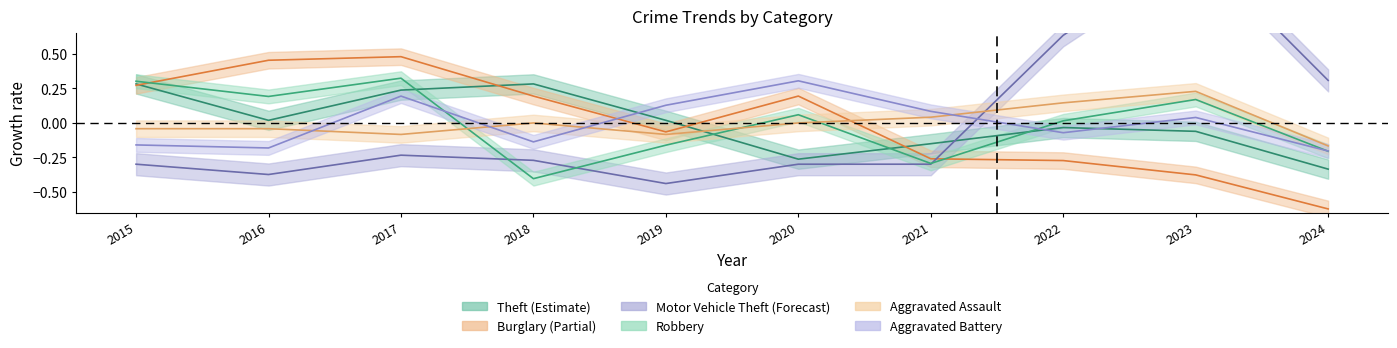

The value of Burglary at 2015 is 0.1. True or false?

False